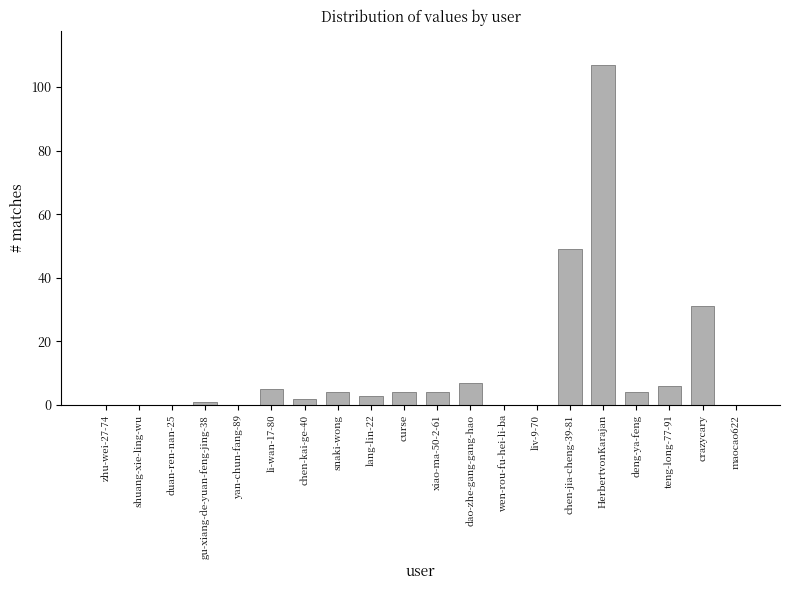

Are the bars grouped side by side (vs. stacked)?

No